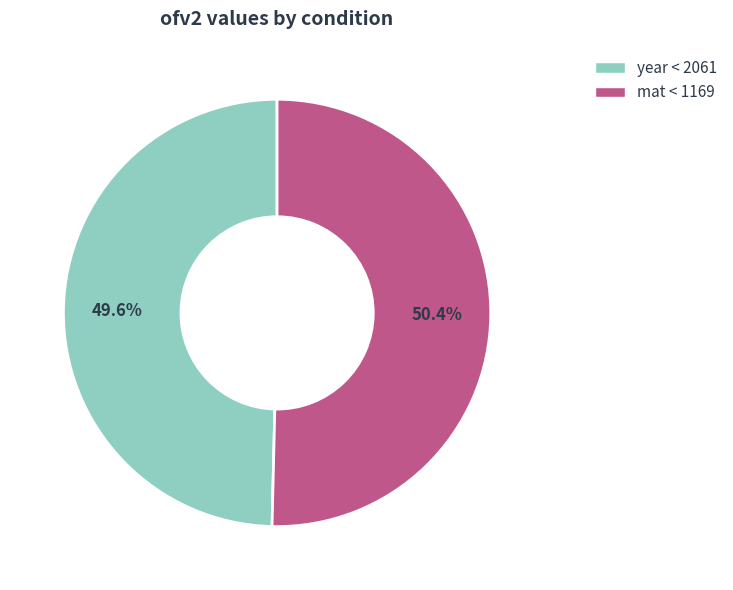

Is it true that year < 2061 is 64% of the pie?

False